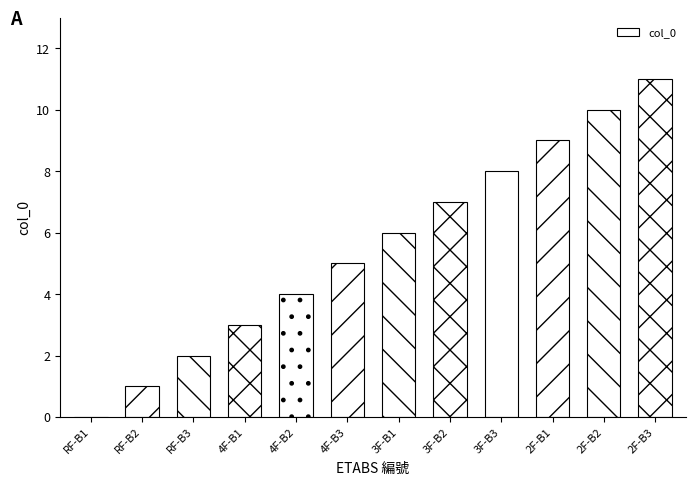

What is the greatest value displayed?

11